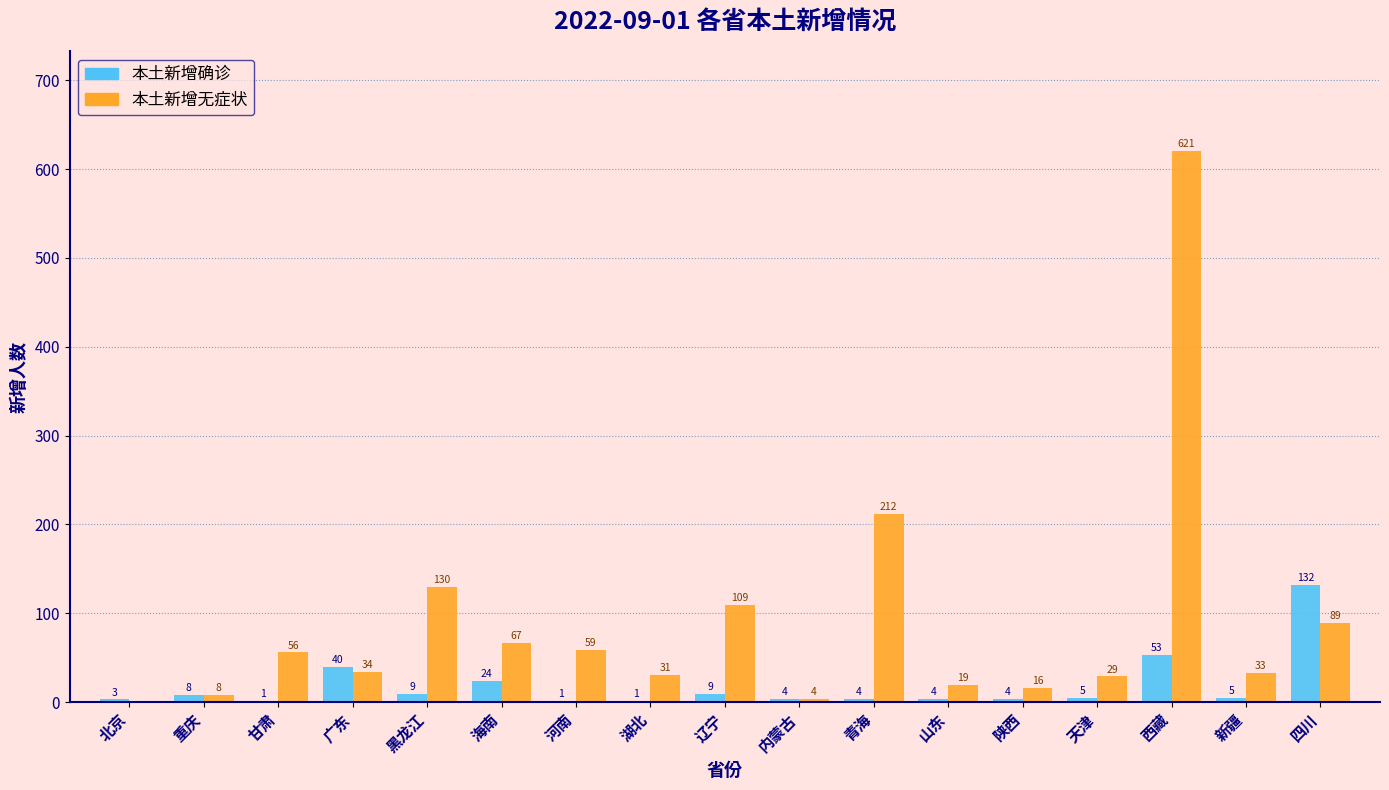

Reading left to right, transcribe all the data shown in this chart.

本土新增确诊: 北京=3	重庆=8	甘肃=1	广东=40	黑龙江=9	海南=24	河南=1	湖北=1	辽宁=9	内蒙古=4	青海=4	山东=4	陕西=4	天津=5	西藏=53	新疆=5	四川=132
本土新增无症状: 北京=0	重庆=8	甘肃=56	广东=34	黑龙江=130	海南=67	河南=59	湖北=31	辽宁=109	内蒙古=4	青海=212	山东=19	陕西=16	天津=29	西藏=621	新疆=33	四川=89